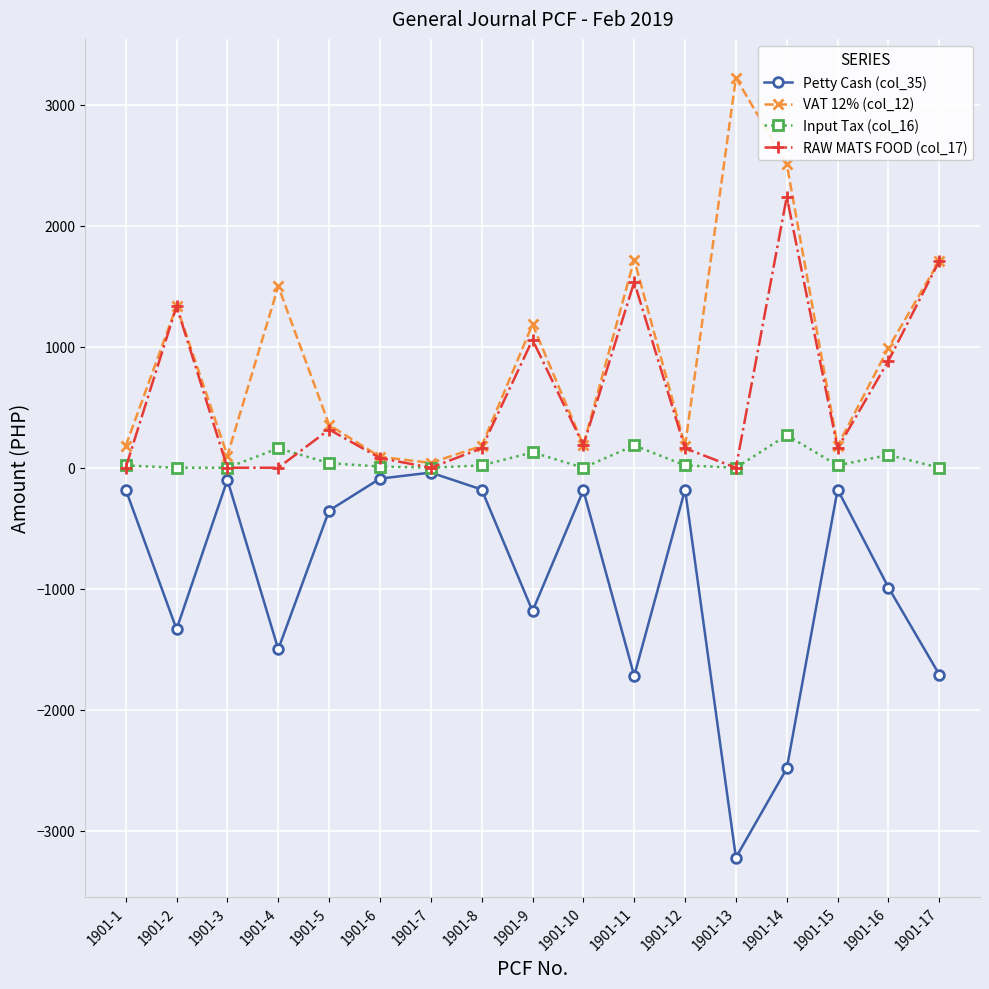

What is the value of the VAT 12% (col_12) point at the 2nd from the left?

1335.0